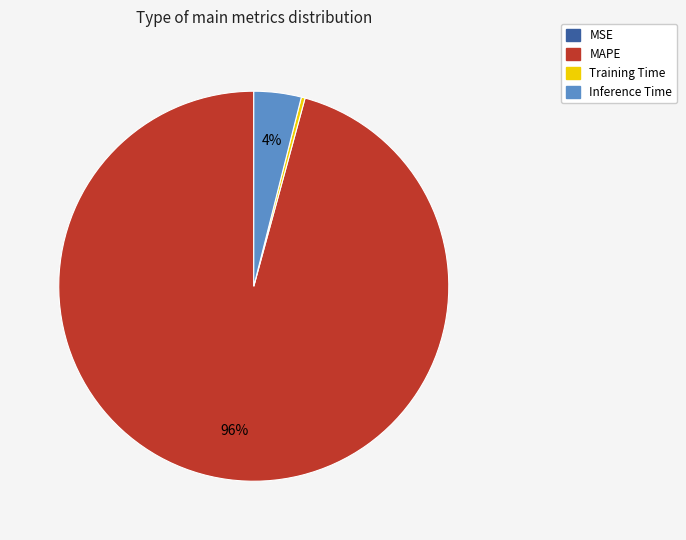

Which slice is the largest?

MAPE